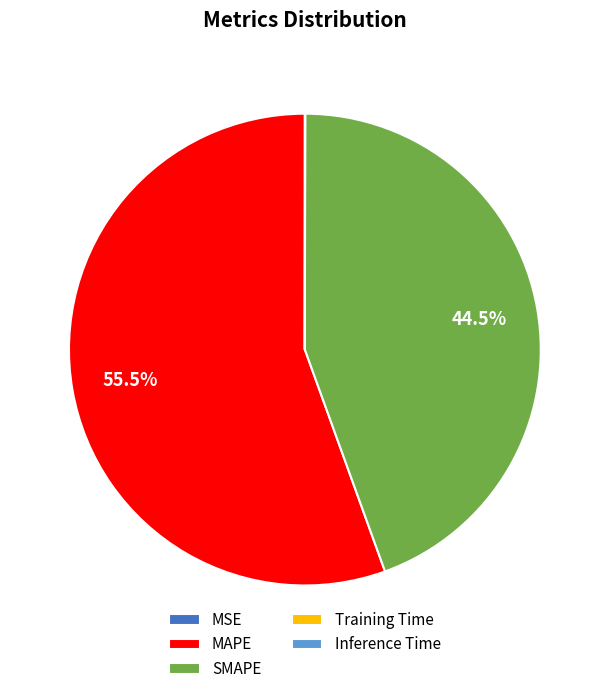

What is the largest slice in the pie chart?

MAPE